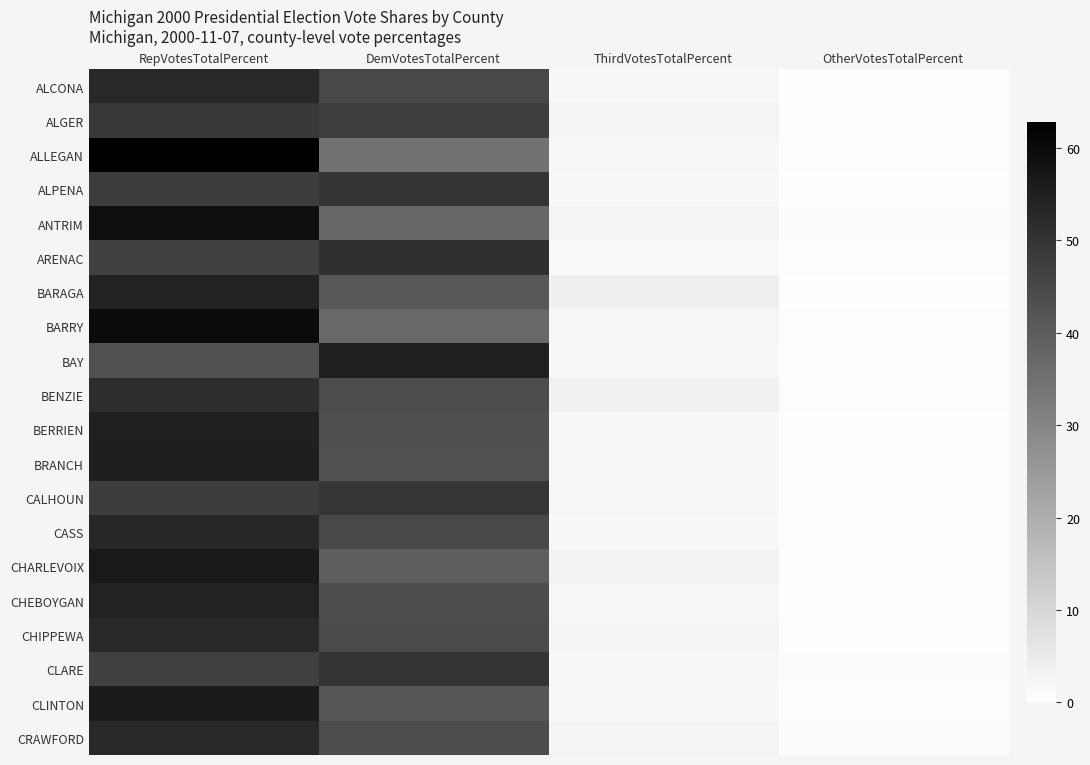

Which series has the largest total across all categories?

ALCONA